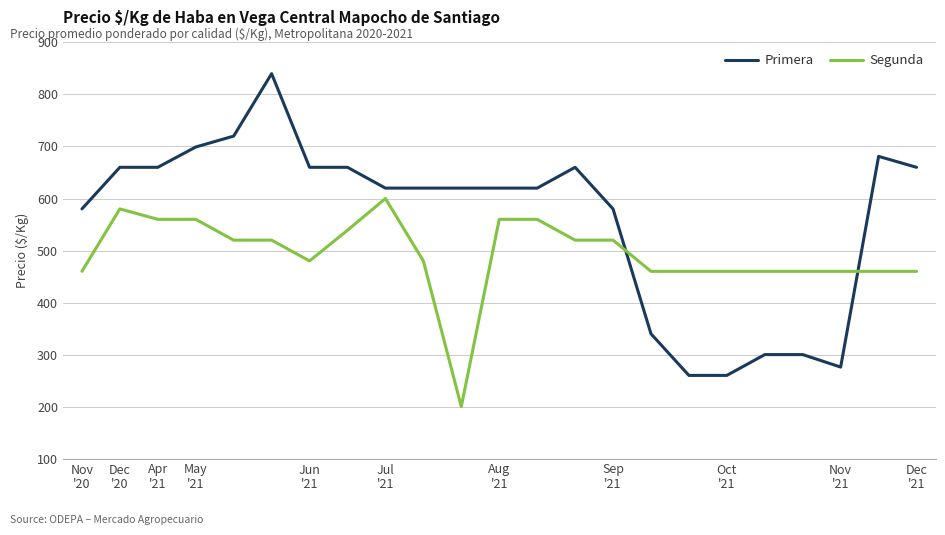

Which series has the largest range (max minus min)?

Primera